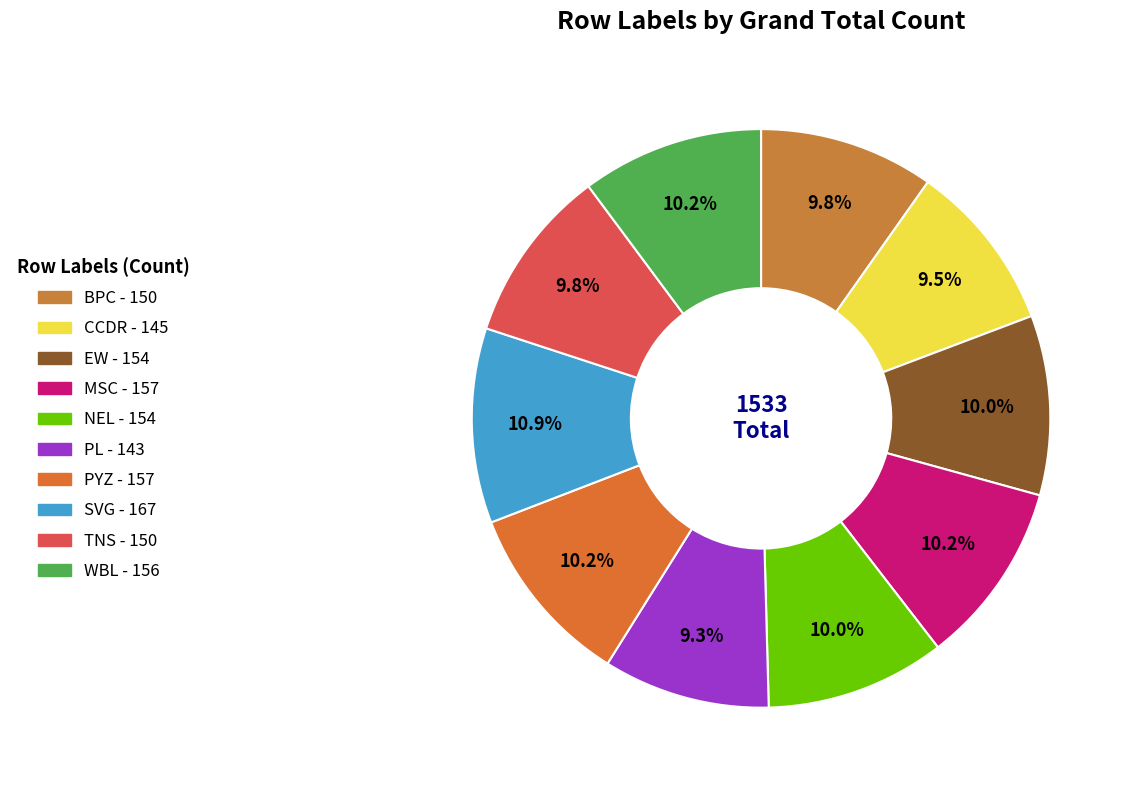

Is it true that SVG is 11% of the pie?

True